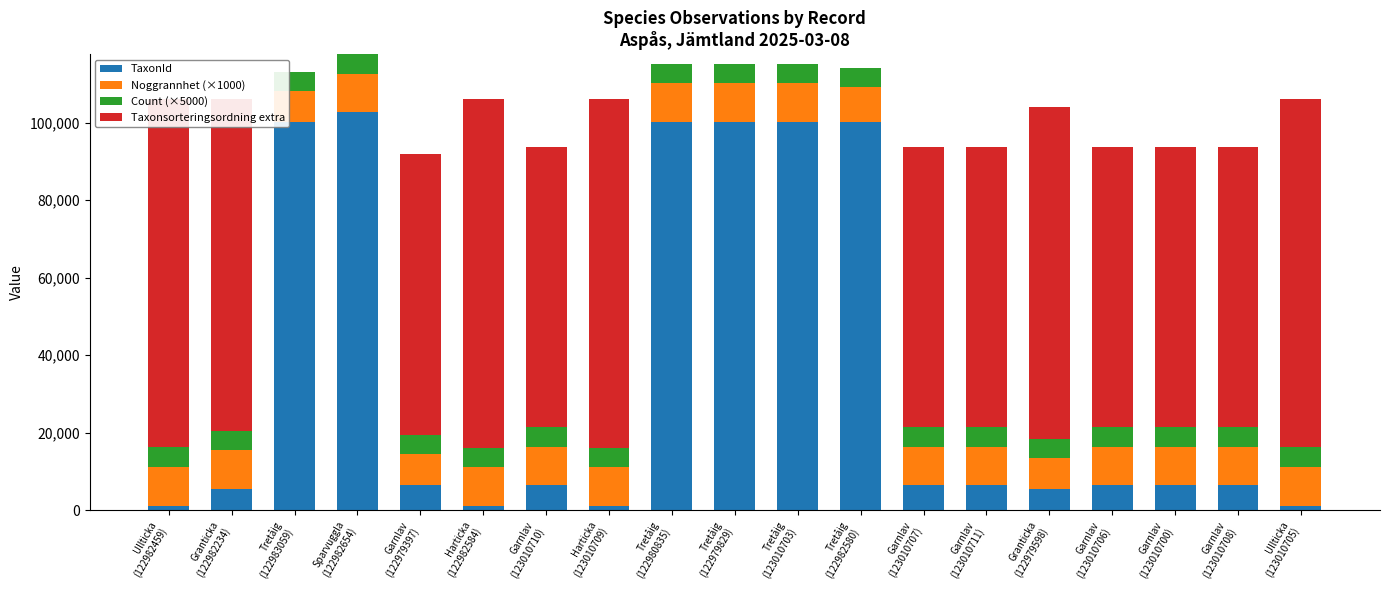

How many series are shown in this chart?

4